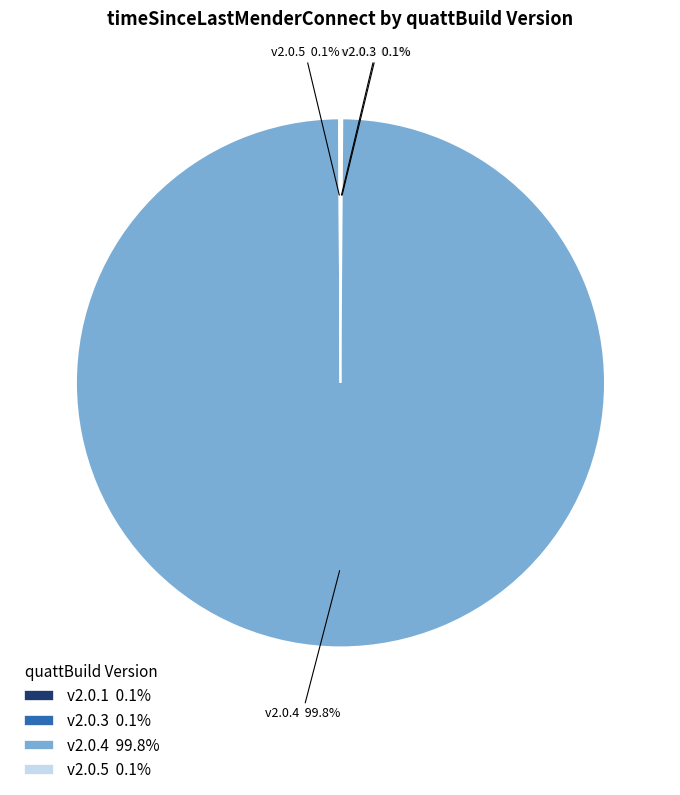

Which category has the biggest portion of the pie?

v2.0.4 99.8%